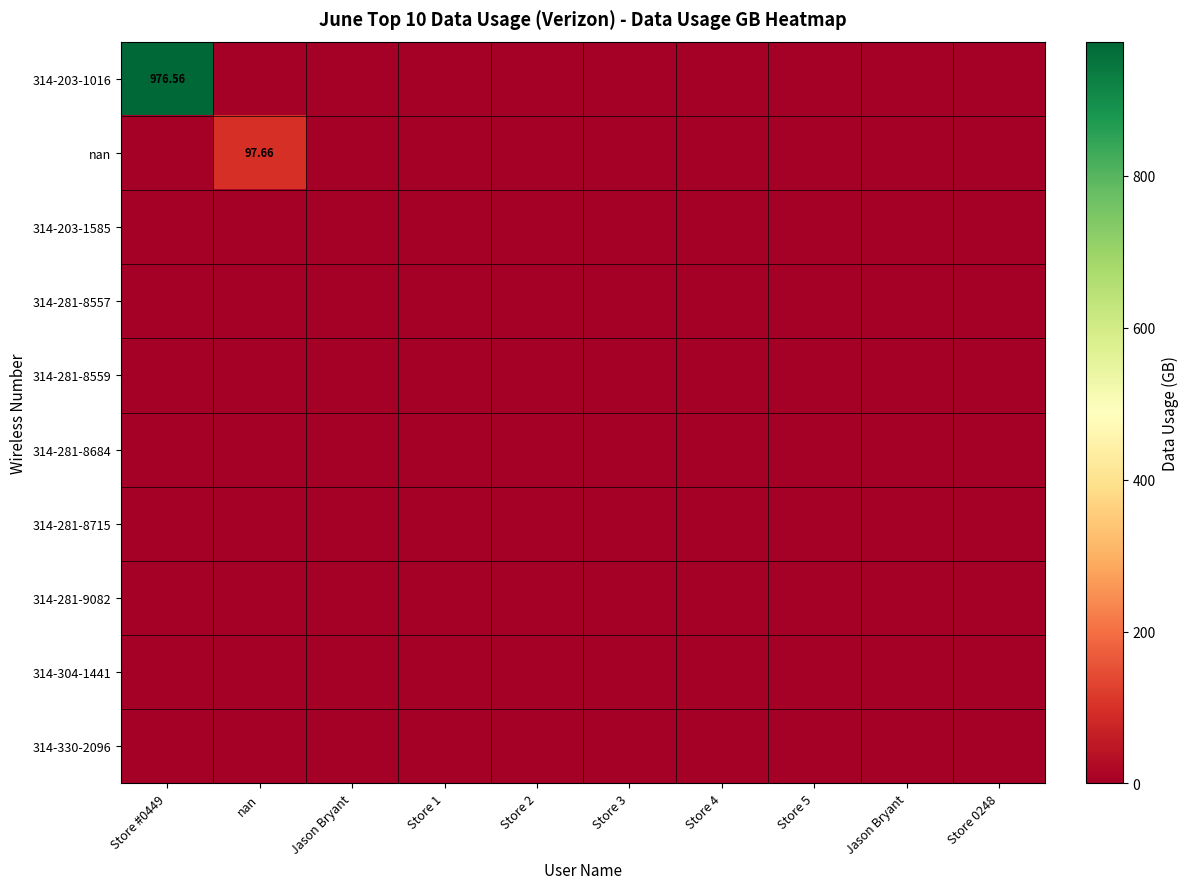

At how many categories does at least one series exceed 686?

1